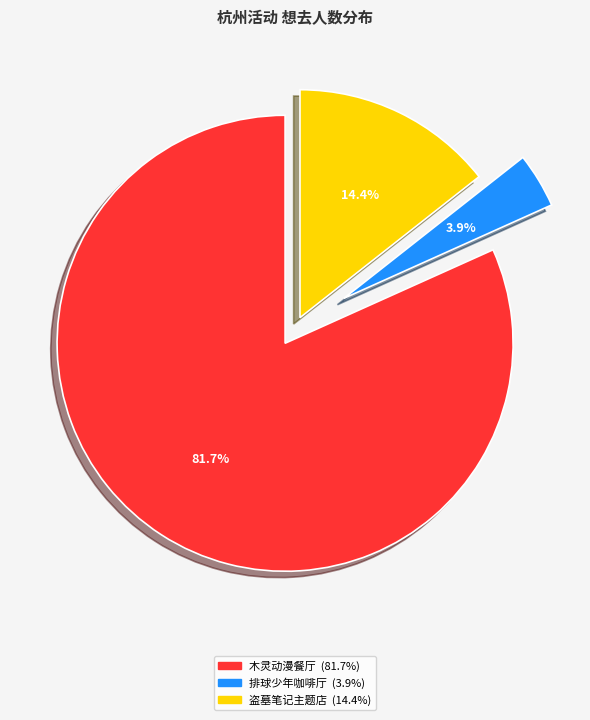

Is there any slice that represents more than half of the pie?

Yes